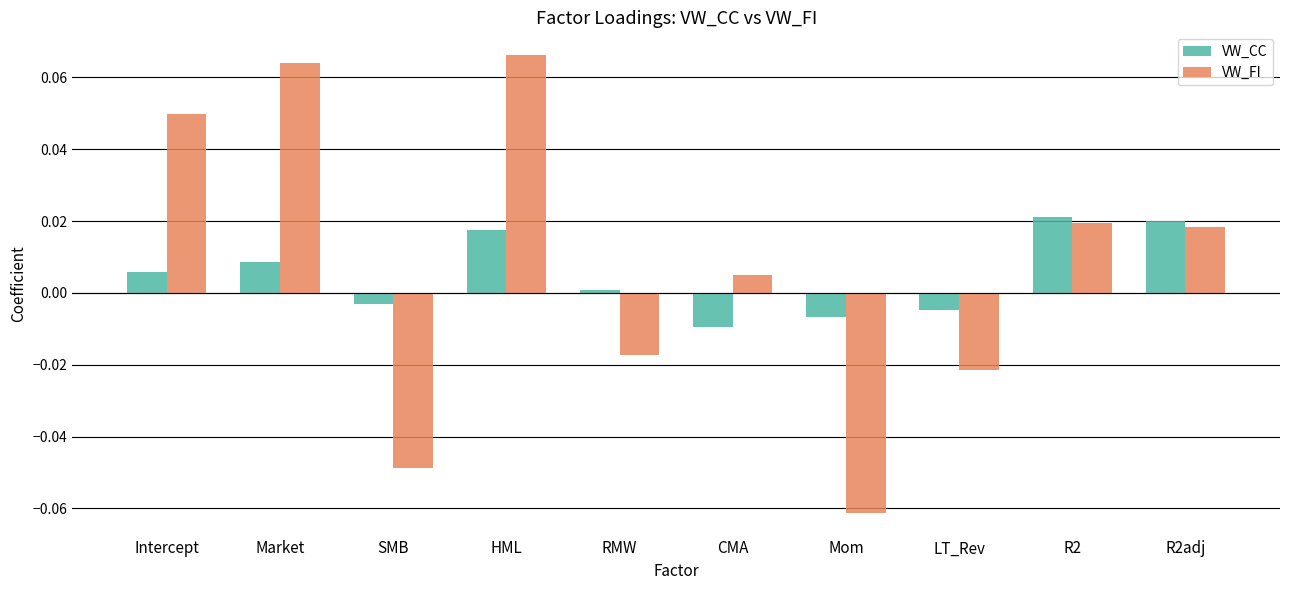

List the series in order of their peak value, highest first.

VW_FI, VW_CC